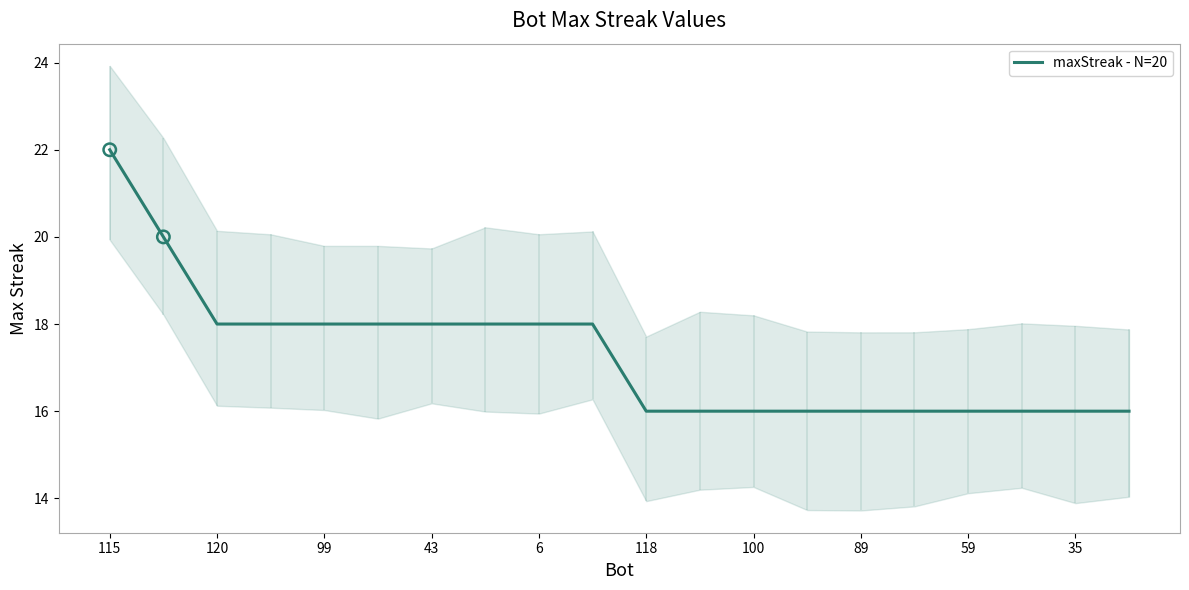

The maxStreak - N=20 series shows 18 at 6. True or false?

True